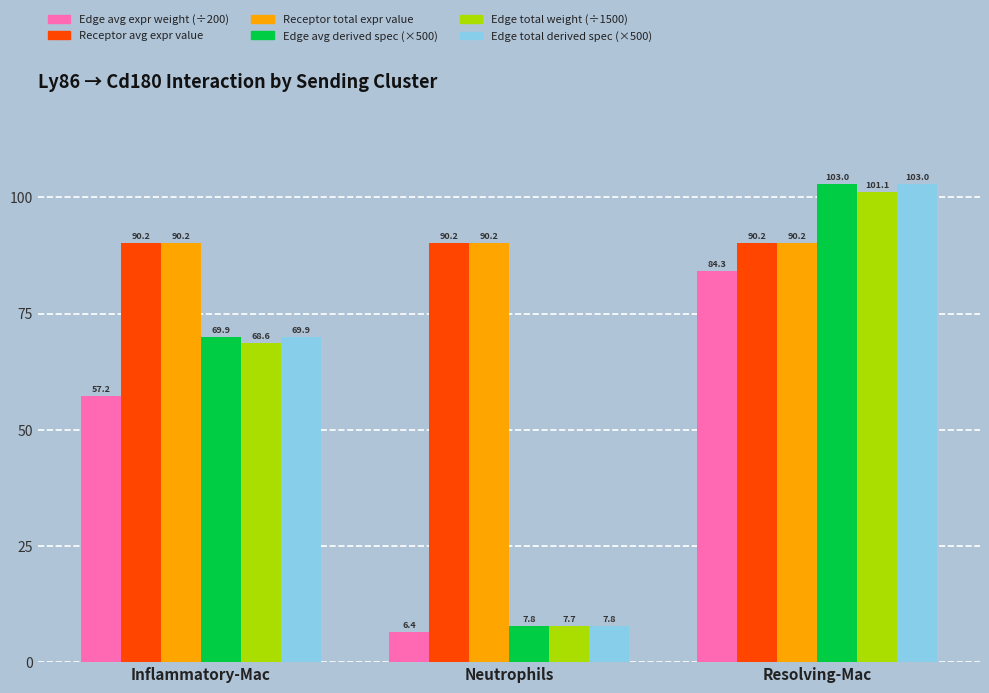

What is the greatest value displayed?

103.0